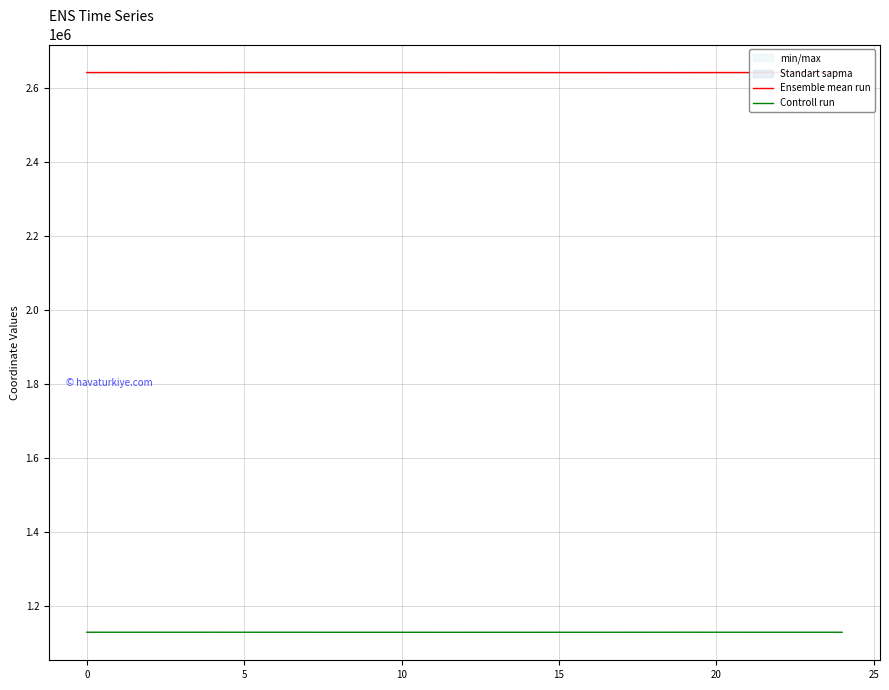

Is the value of Controll run at 20 greater than the value of Ensemble mean run at 25?

No